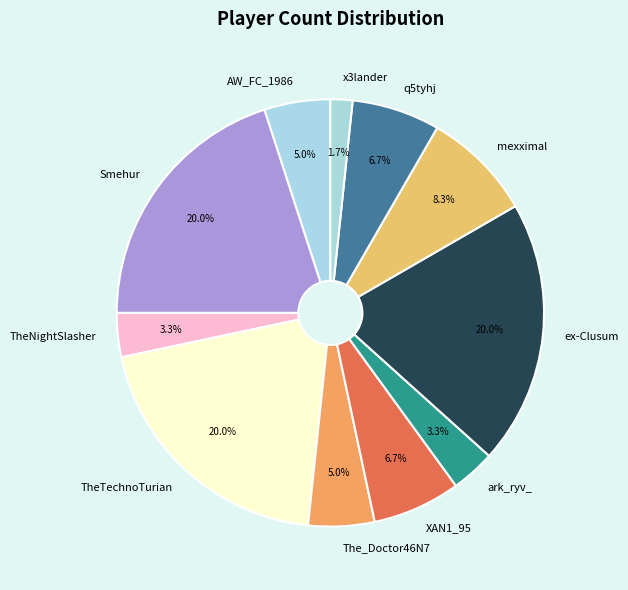

Which slice is the smallest?

x3lander